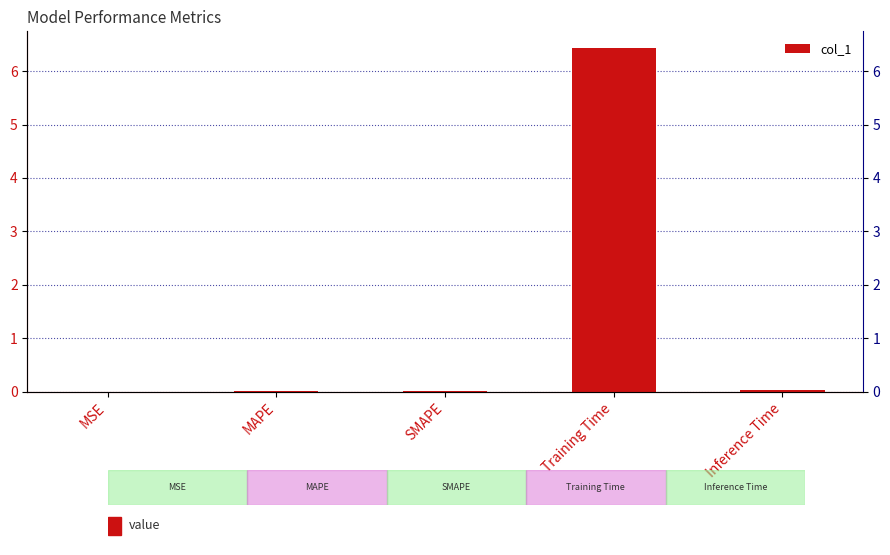

List the labels in order of value, largest first.

Training Time, Inference Time, MAPE, SMAPE, MSE